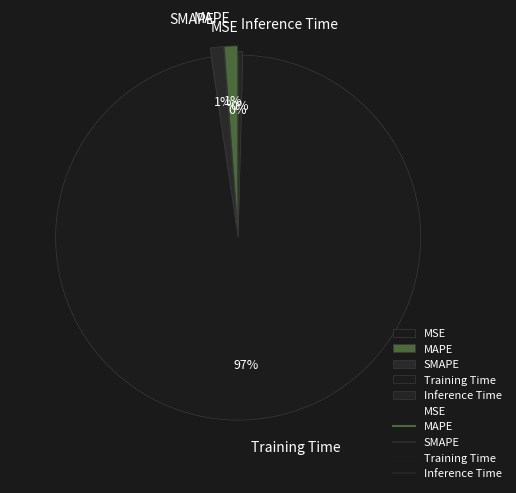

To the nearest percent, what portion does MAPE represent?

1%